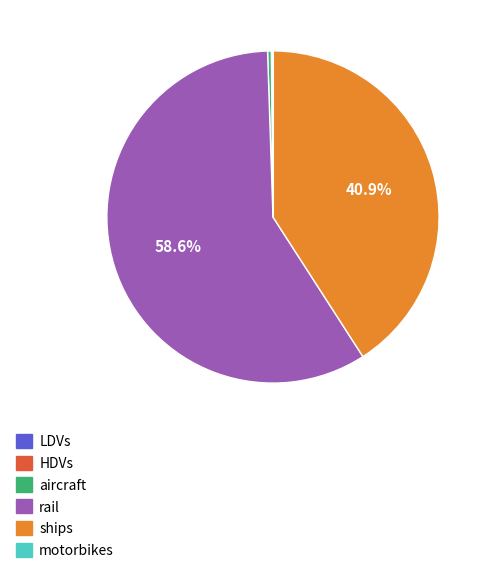

Combined, what portion of the pie is ships and rail?

99.5%